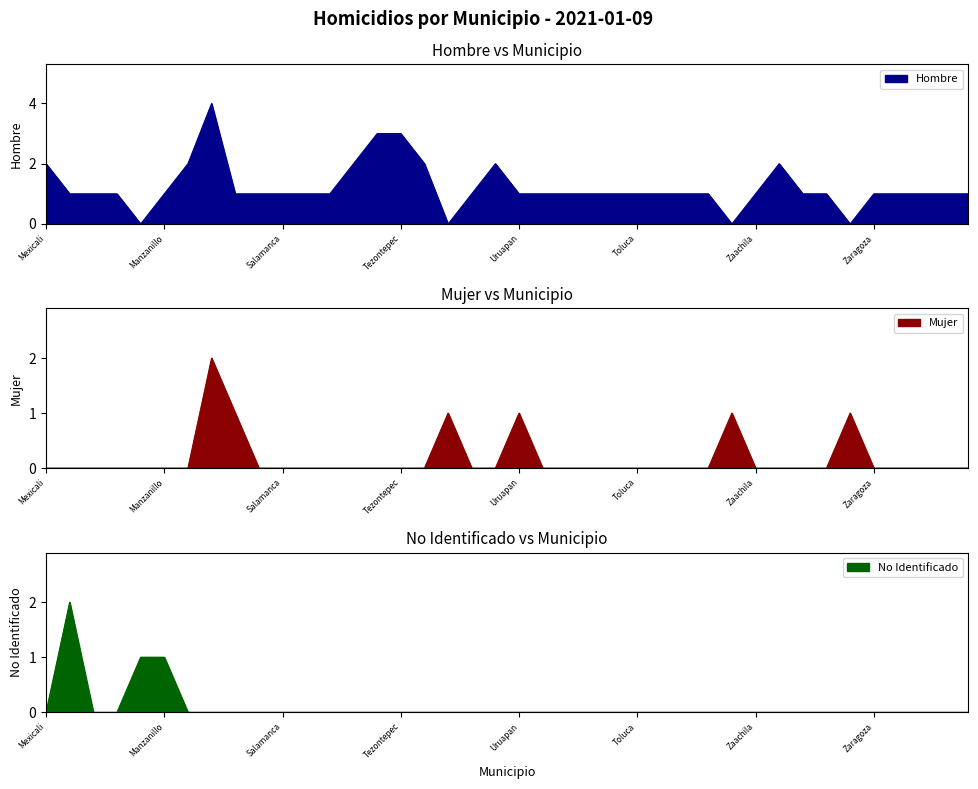

Which has a higher value, Celaya or Jiutepec?

Celaya